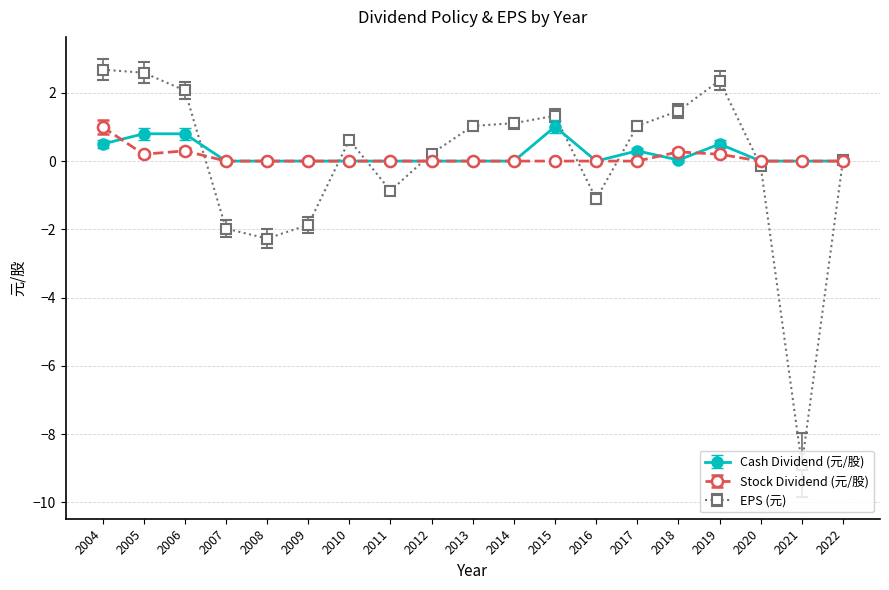

Rank the series by their average value, from highest to lowest.

Cash Dividend (元/股), Stock Dividend (元/股), EPS (元)